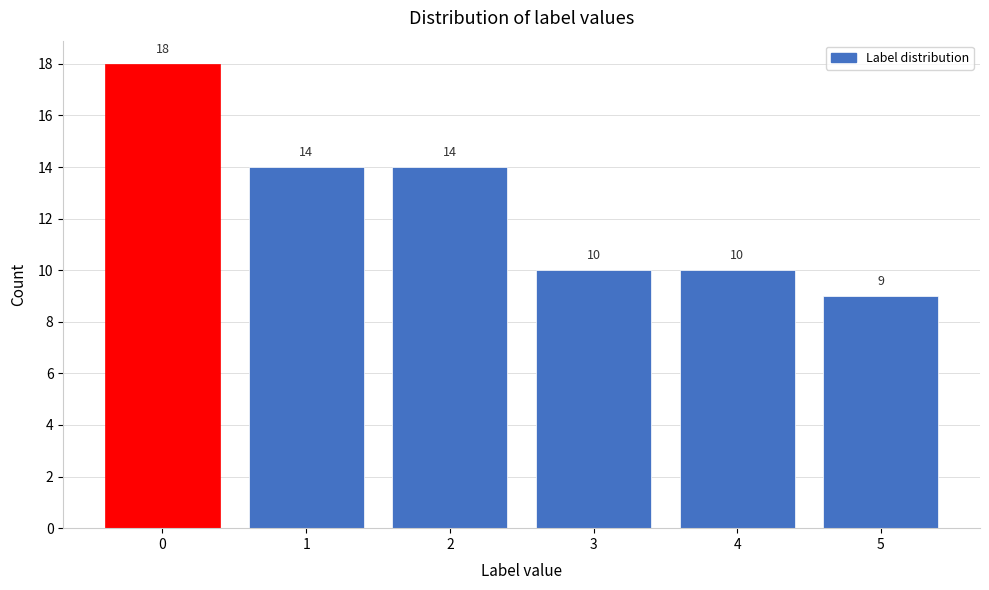

Reading left to right, list all the values displayed in this chart.

0=18	1=14	2=14	3=10	4=10	5=9